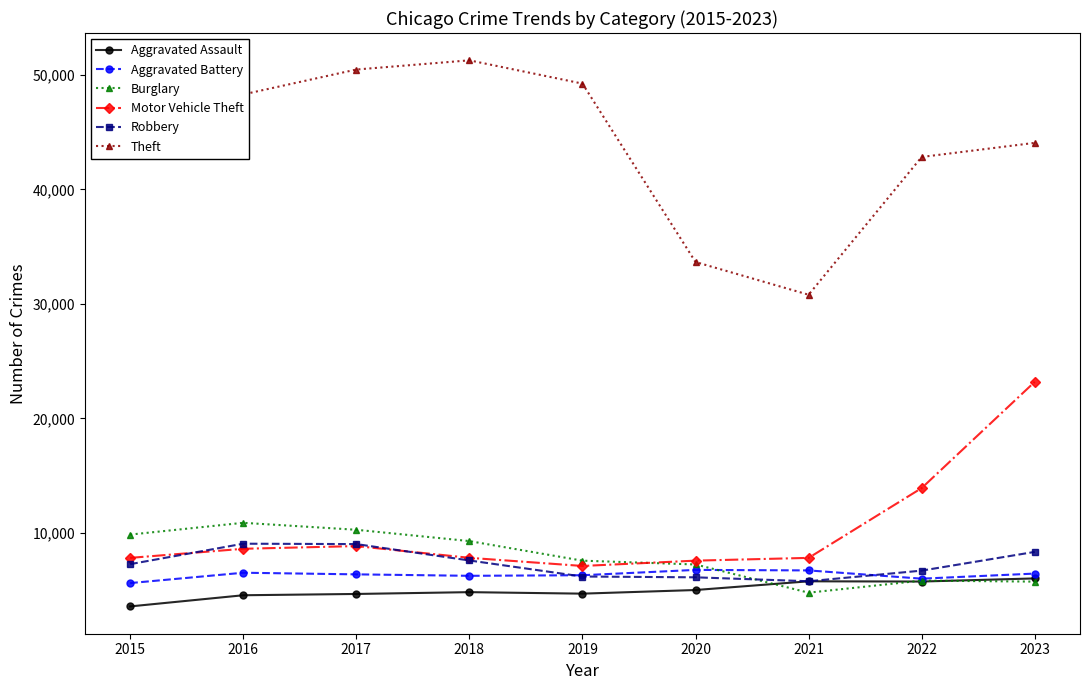

Which series has the largest total across all categories?

Theft